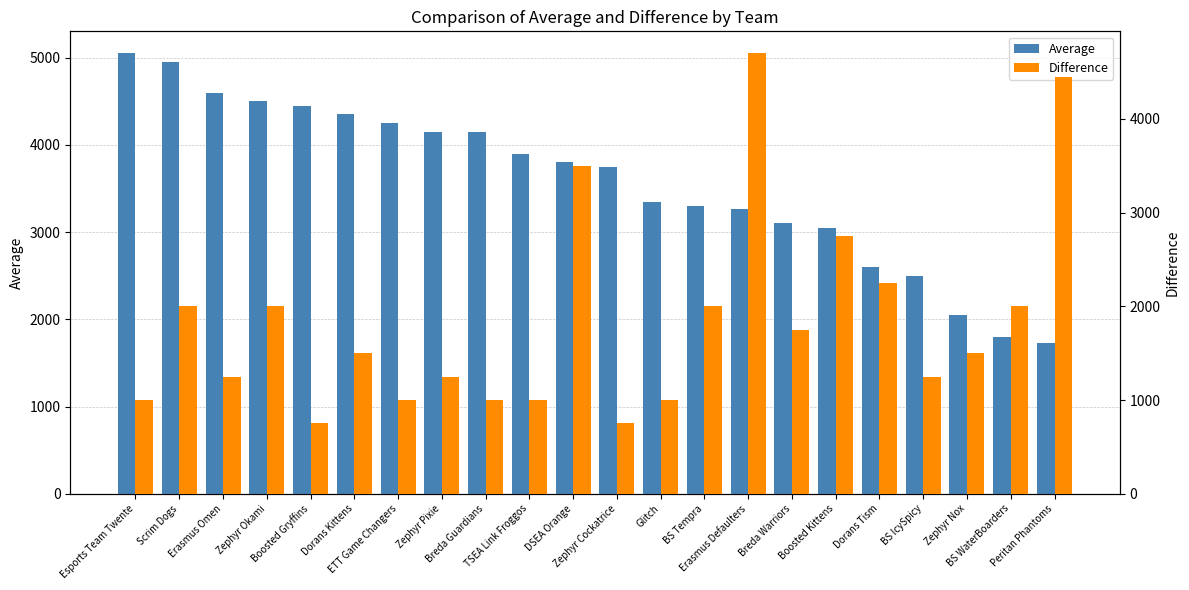

List the series in order of their peak value, lowest first.

Difference, Average